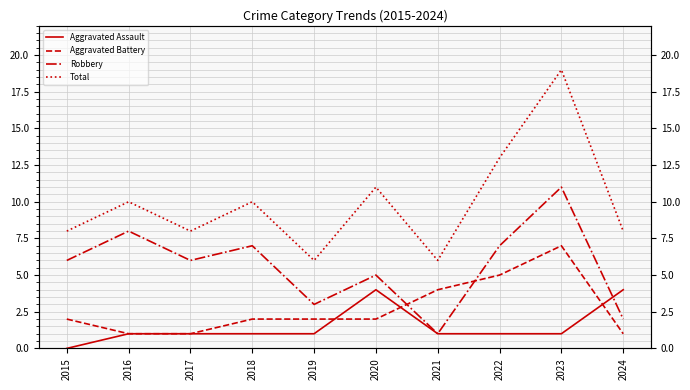

How many Robbery values are between 3 and 7?

6